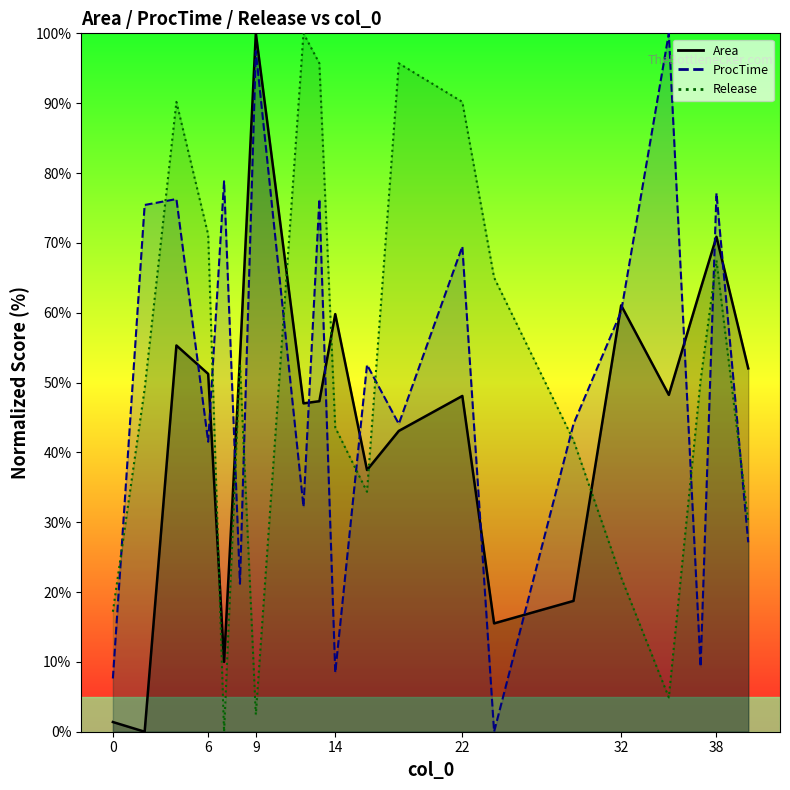

How many values in the Area series exceed 48?

11